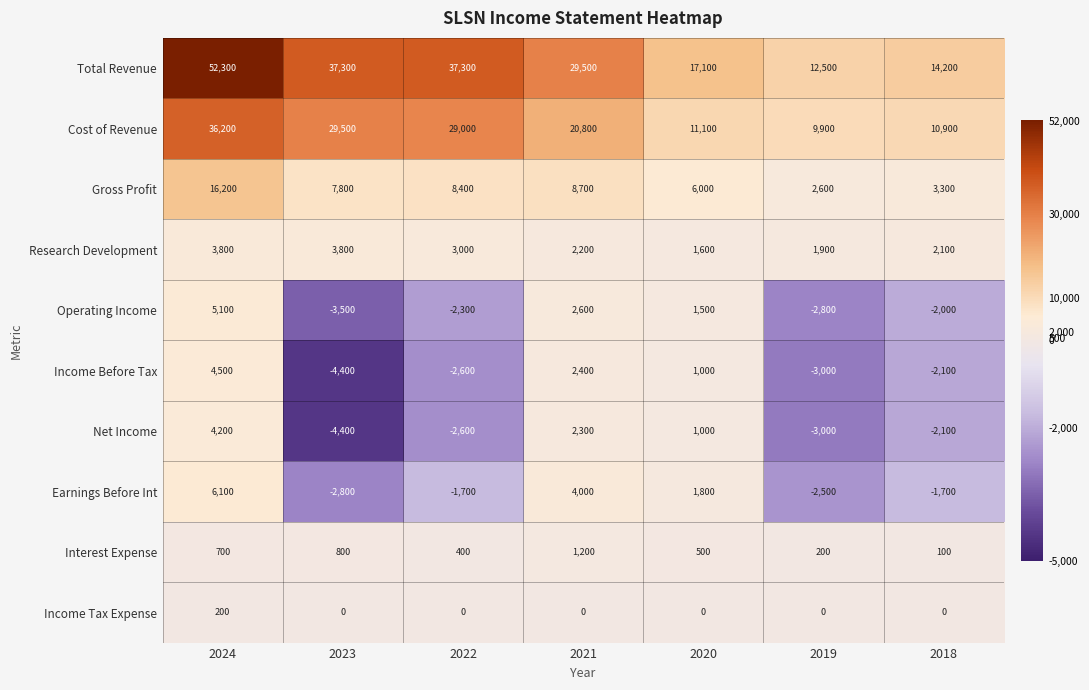

At how many categories does at least one series exceed 34439?

3